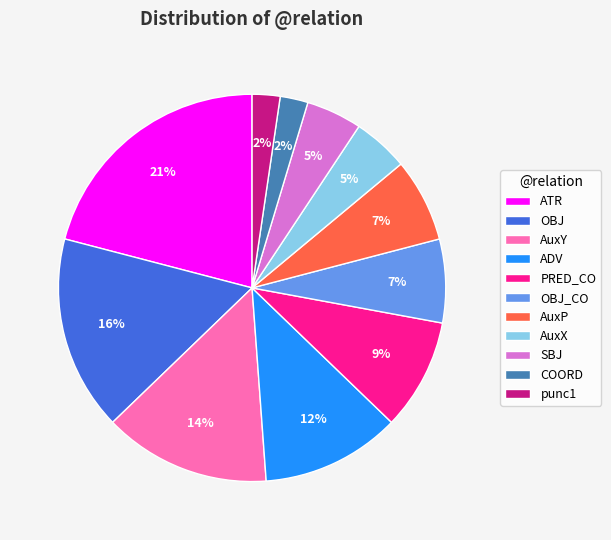

Which slice is the largest?

ATR